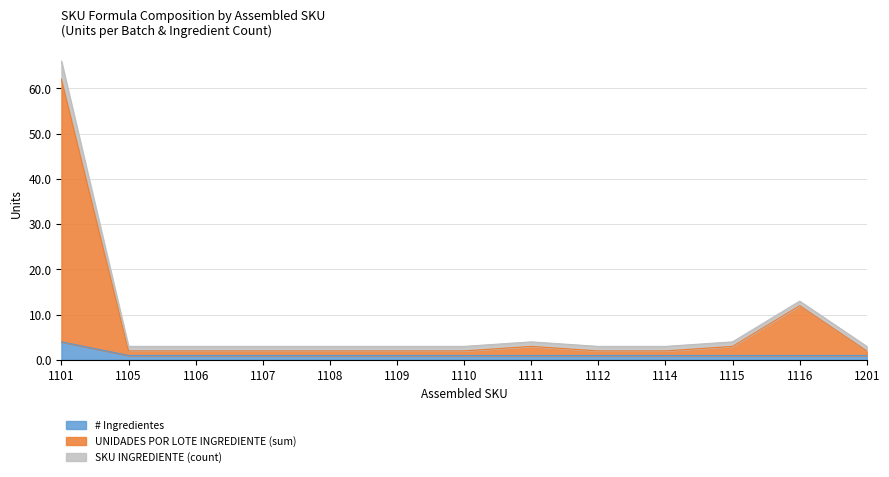

Reading right to left, list all the values displayed in this chart.

# Ingredientes: 1201=1	1116=1	1115=1	1114=1	1112=1	1111=1	1110=1	1109=1	1108=1	1107=1	1106=1	1105=1	1101=4
UNIDADES POR LOTE INGREDIENTE (sum): 1201=2	1116=12	1115=3	1114=2	1112=2	1111=3	1110=2	1109=2	1108=2	1107=2	1106=2	1105=2	1101=62
SKU INGREDIENTE (count): 1201=3	1116=13	1115=4	1114=3	1112=3	1111=4	1110=3	1109=3	1108=3	1107=3	1106=3	1105=3	1101=66